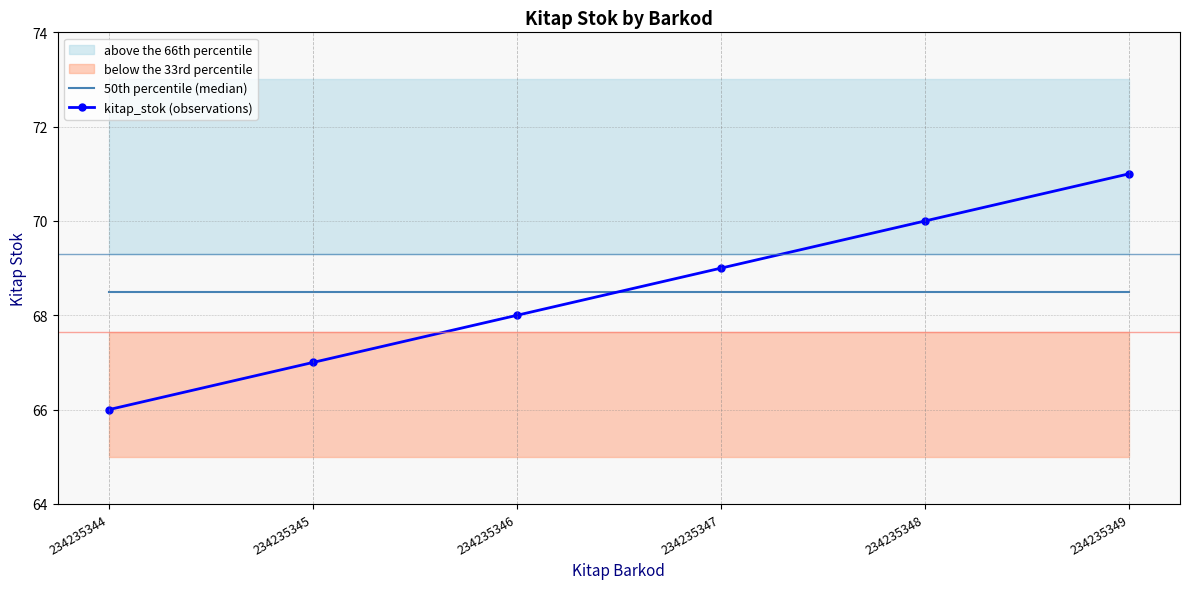

What is the value of the kitap_stok (observations) point at the 3rd from the left?

68.0